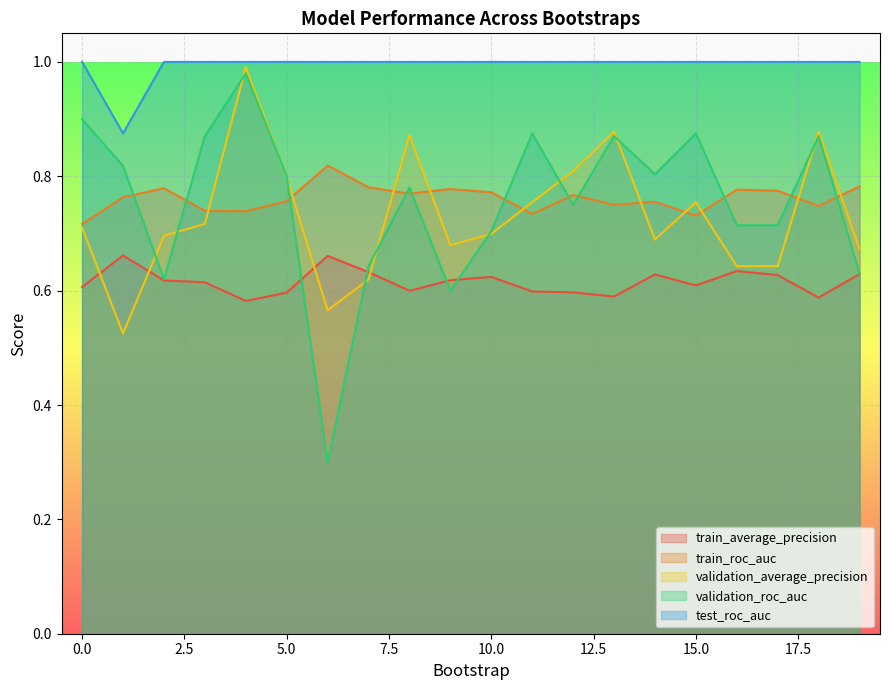

List the labels in order of train_roc_auc value, largest first.

6, 19, 7, 2, 9, 16, 17, 10, 8, 12, 1, 5, 14, 13, 18, 3, 4, 11, 15, 0